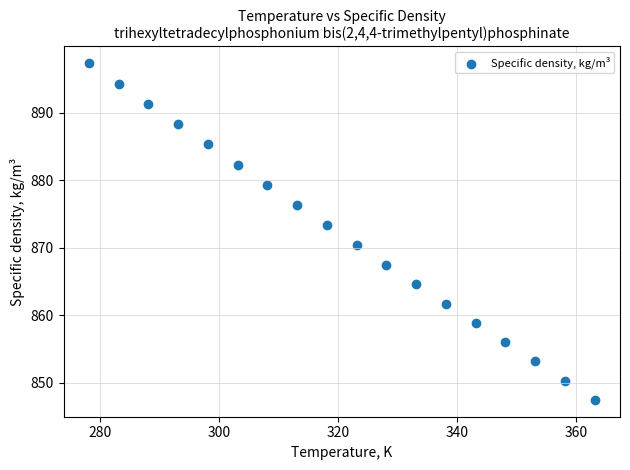

What is the range of Y values (max minus min)?

49.8